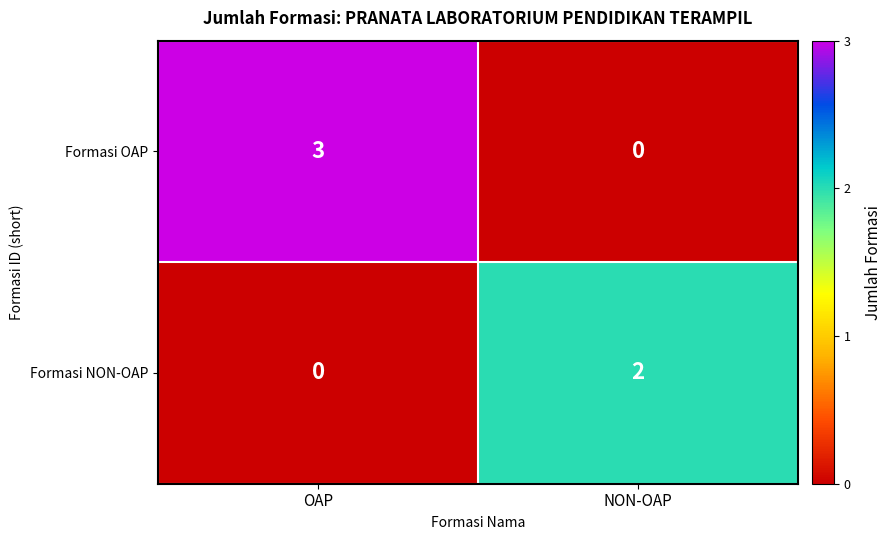

Which series has the widest spread of values?

Formasi OAP